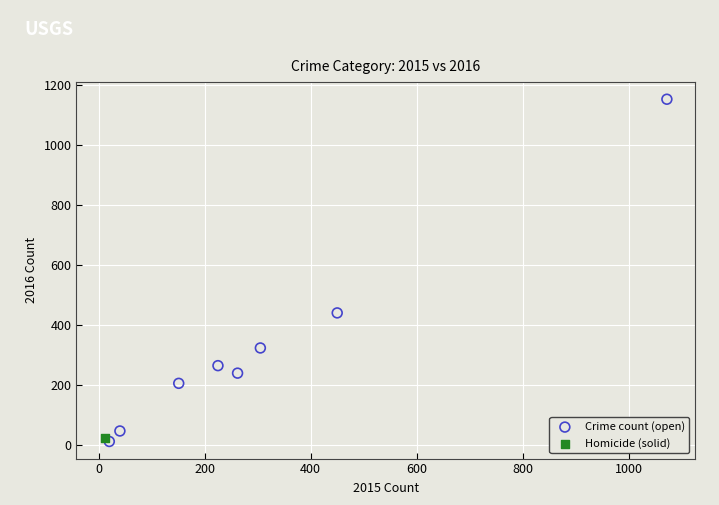

What are all the series names shown in the legend?

Crime count (open), Homicide (solid)